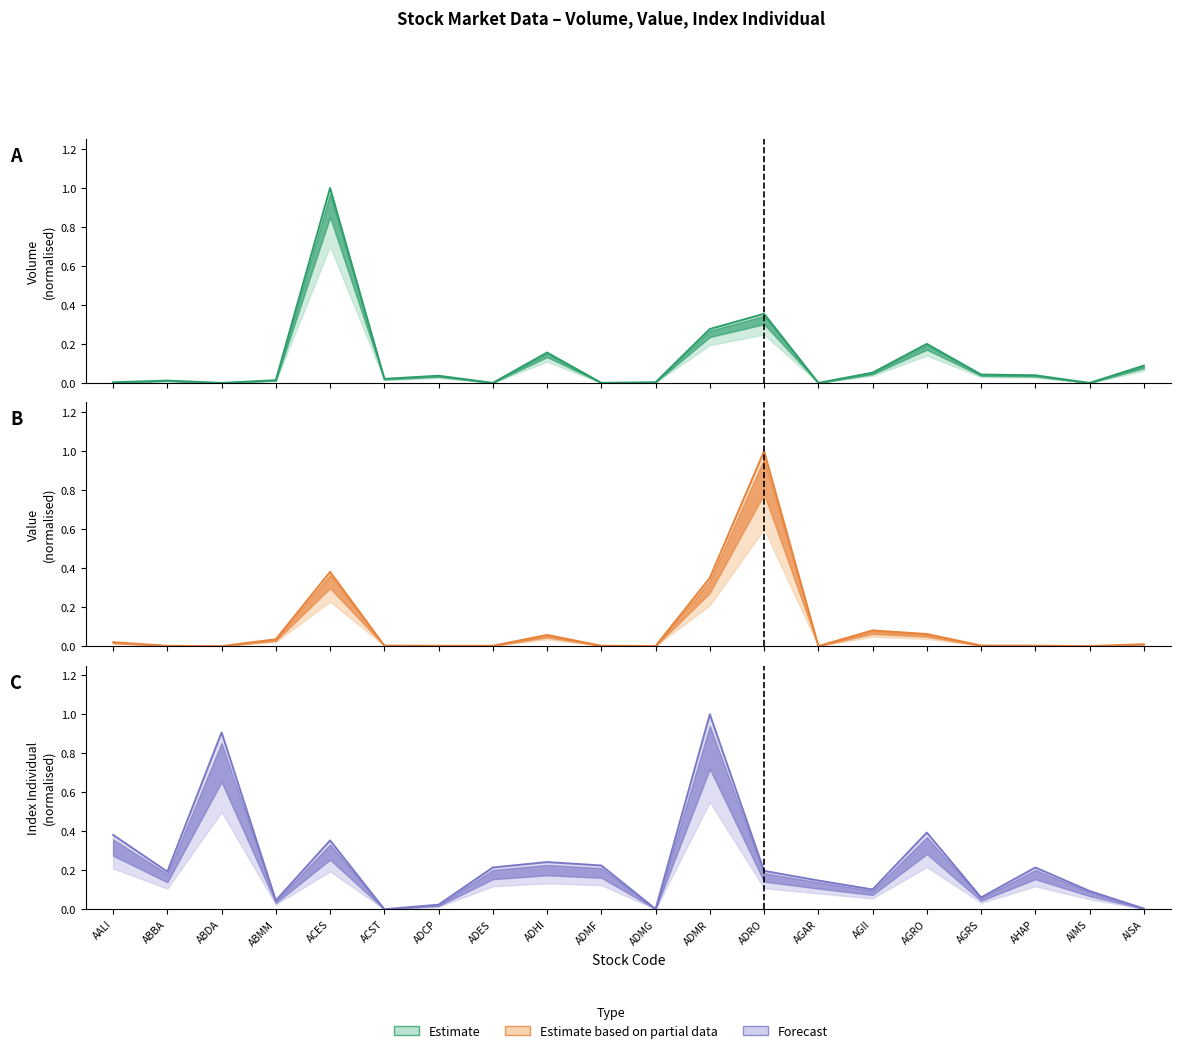

Between ABMM and AIMS, which series saw the biggest shift?

Index Individual